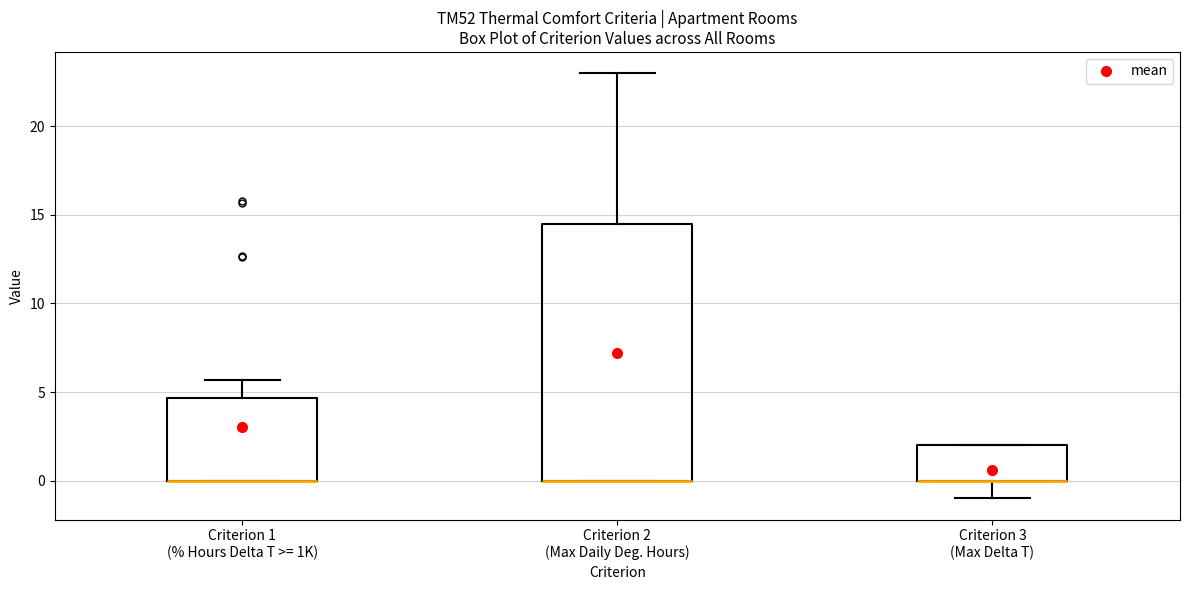

Which box is the tallest, from its lower edge to its upper edge?

Criterion 2 (Max Daily Deg. Hours)